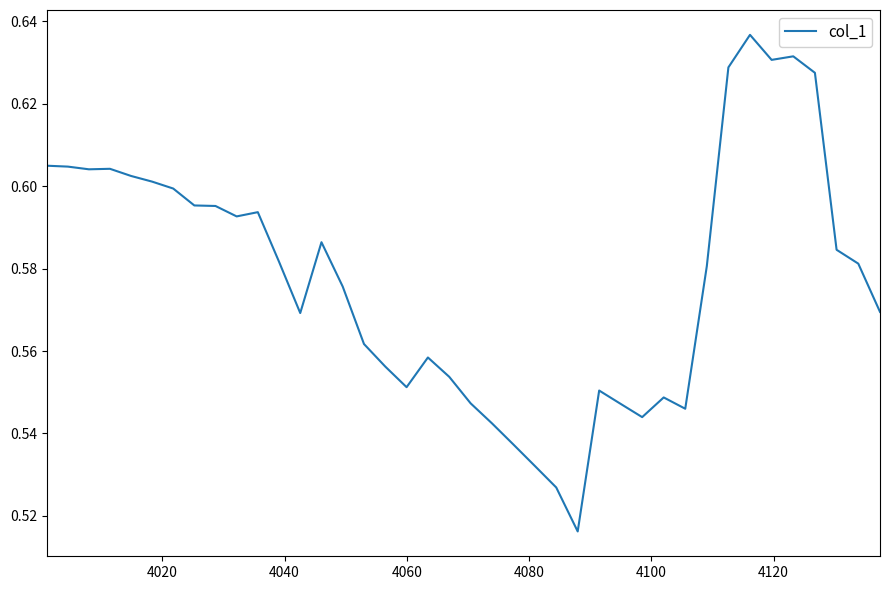

Reading left to right, list all the values displayed in this chart.

0.6	0.6	0.6	0.6	0.6	0.6	0.6	0.6	0.6	0.6	0.6	0.6	0.6	0.6	0.6	0.6	0.6	0.6	0.6	0.6	0.5	0.5	0.5	0.5	0.5	0.5	0.6	0.5	0.5	0.5	0.5	0.6	0.6	0.6	0.6	0.6	0.6	0.6	0.6	0.6